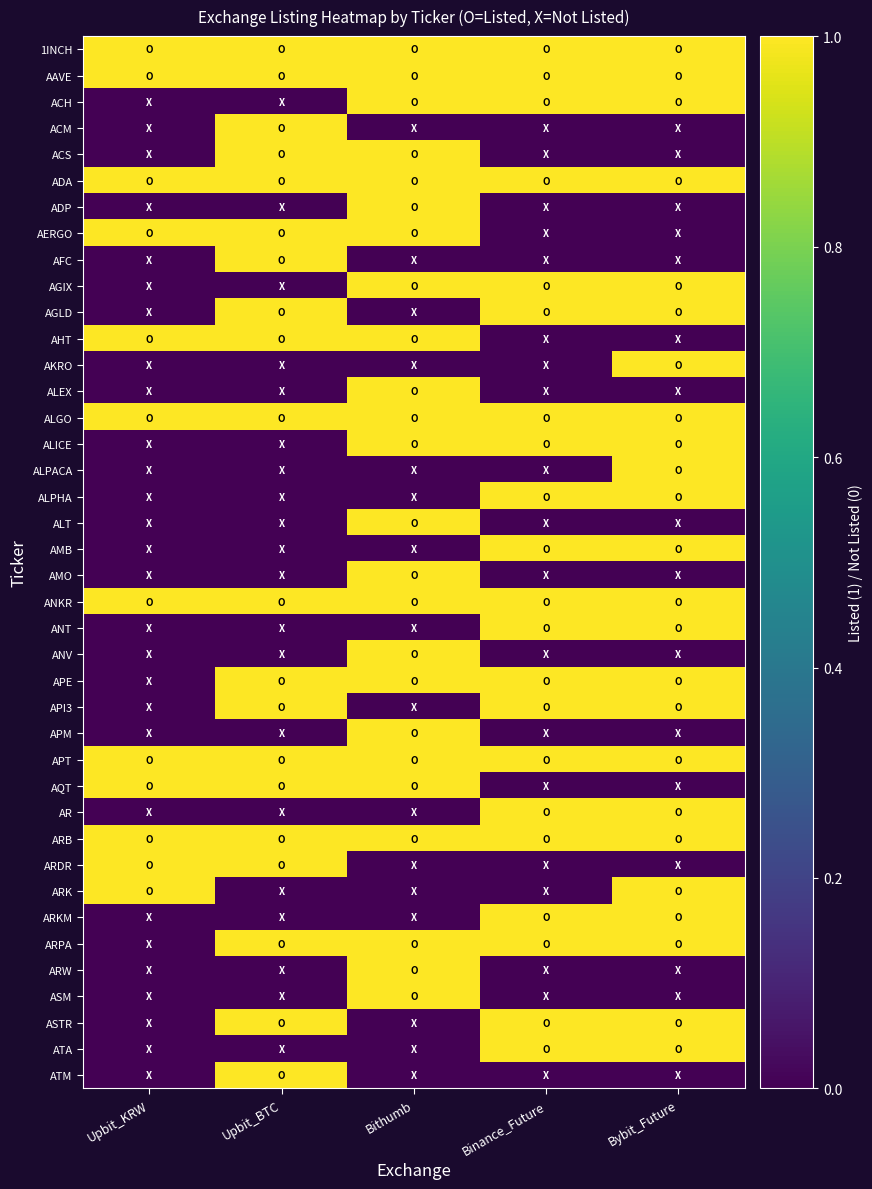

Reading left to right, transcribe all the data shown in this chart.

1INCH: Upbit_KRW=1	Upbit_BTC=1	Bithumb=1	Binance_Future=1	Bybit_Future=1
AAVE: Upbit_KRW=1	Upbit_BTC=1	Bithumb=1	Binance_Future=1	Bybit_Future=1
ACH: Upbit_KRW=0	Upbit_BTC=0	Bithumb=1	Binance_Future=1	Bybit_Future=1
ACM: Upbit_KRW=0	Upbit_BTC=1	Bithumb=0	Binance_Future=0	Bybit_Future=0
ACS: Upbit_KRW=0	Upbit_BTC=1	Bithumb=1	Binance_Future=0	Bybit_Future=0
ADA: Upbit_KRW=1	Upbit_BTC=1	Bithumb=1	Binance_Future=1	Bybit_Future=1
ADP: Upbit_KRW=0	Upbit_BTC=0	Bithumb=1	Binance_Future=0	Bybit_Future=0
AERGO: Upbit_KRW=1	Upbit_BTC=1	Bithumb=1	Binance_Future=0	Bybit_Future=0
AFC: Upbit_KRW=0	Upbit_BTC=1	Bithumb=0	Binance_Future=0	Bybit_Future=0
AGIX: Upbit_KRW=0	Upbit_BTC=0	Bithumb=1	Binance_Future=1	Bybit_Future=1
AGLD: Upbit_KRW=0	Upbit_BTC=1	Bithumb=0	Binance_Future=1	Bybit_Future=1
AHT: Upbit_KRW=1	Upbit_BTC=1	Bithumb=1	Binance_Future=0	Bybit_Future=0
AKRO: Upbit_KRW=0	Upbit_BTC=0	Bithumb=0	Binance_Future=0	Bybit_Future=1
ALEX: Upbit_KRW=0	Upbit_BTC=0	Bithumb=1	Binance_Future=0	Bybit_Future=0
ALGO: Upbit_KRW=1	Upbit_BTC=1	Bithumb=1	Binance_Future=1	Bybit_Future=1
ALICE: Upbit_KRW=0	Upbit_BTC=0	Bithumb=1	Binance_Future=1	Bybit_Future=1
ALPACA: Upbit_KRW=0	Upbit_BTC=0	Bithumb=0	Binance_Future=0	Bybit_Future=1
ALPHA: Upbit_KRW=0	Upbit_BTC=0	Bithumb=0	Binance_Future=1	Bybit_Future=1
ALT: Upbit_KRW=0	Upbit_BTC=0	Bithumb=1	Binance_Future=0	Bybit_Future=0
AMB: Upbit_KRW=0	Upbit_BTC=0	Bithumb=0	Binance_Future=1	Bybit_Future=1
AMO: Upbit_KRW=0	Upbit_BTC=0	Bithumb=1	Binance_Future=0	Bybit_Future=0
ANKR: Upbit_KRW=1	Upbit_BTC=1	Bithumb=1	Binance_Future=1	Bybit_Future=1
ANT: Upbit_KRW=0	Upbit_BTC=0	Bithumb=0	Binance_Future=1	Bybit_Future=1
ANV: Upbit_KRW=0	Upbit_BTC=0	Bithumb=1	Binance_Future=0	Bybit_Future=0
APE: Upbit_KRW=0	Upbit_BTC=1	Bithumb=1	Binance_Future=1	Bybit_Future=1
API3: Upbit_KRW=0	Upbit_BTC=1	Bithumb=0	Binance_Future=1	Bybit_Future=1
APM: Upbit_KRW=0	Upbit_BTC=0	Bithumb=1	Binance_Future=0	Bybit_Future=0
APT: Upbit_KRW=1	Upbit_BTC=1	Bithumb=1	Binance_Future=1	Bybit_Future=1
AQT: Upbit_KRW=1	Upbit_BTC=1	Bithumb=1	Binance_Future=0	Bybit_Future=0
AR: Upbit_KRW=0	Upbit_BTC=0	Bithumb=0	Binance_Future=1	Bybit_Future=1
ARB: Upbit_KRW=1	Upbit_BTC=1	Bithumb=1	Binance_Future=1	Bybit_Future=1
ARDR: Upbit_KRW=1	Upbit_BTC=1	Bithumb=0	Binance_Future=0	Bybit_Future=0
ARK: Upbit_KRW=1	Upbit_BTC=0	Bithumb=0	Binance_Future=0	Bybit_Future=1
ARKM: Upbit_KRW=0	Upbit_BTC=0	Bithumb=0	Binance_Future=1	Bybit_Future=1
ARPA: Upbit_KRW=0	Upbit_BTC=1	Bithumb=1	Binance_Future=1	Bybit_Future=1
ARW: Upbit_KRW=0	Upbit_BTC=0	Bithumb=1	Binance_Future=0	Bybit_Future=0
ASM: Upbit_KRW=0	Upbit_BTC=0	Bithumb=1	Binance_Future=0	Bybit_Future=0
ASTR: Upbit_KRW=0	Upbit_BTC=1	Bithumb=0	Binance_Future=1	Bybit_Future=1
ATA: Upbit_KRW=0	Upbit_BTC=0	Bithumb=0	Binance_Future=1	Bybit_Future=1
ATM: Upbit_KRW=0	Upbit_BTC=1	Bithumb=0	Binance_Future=0	Bybit_Future=0